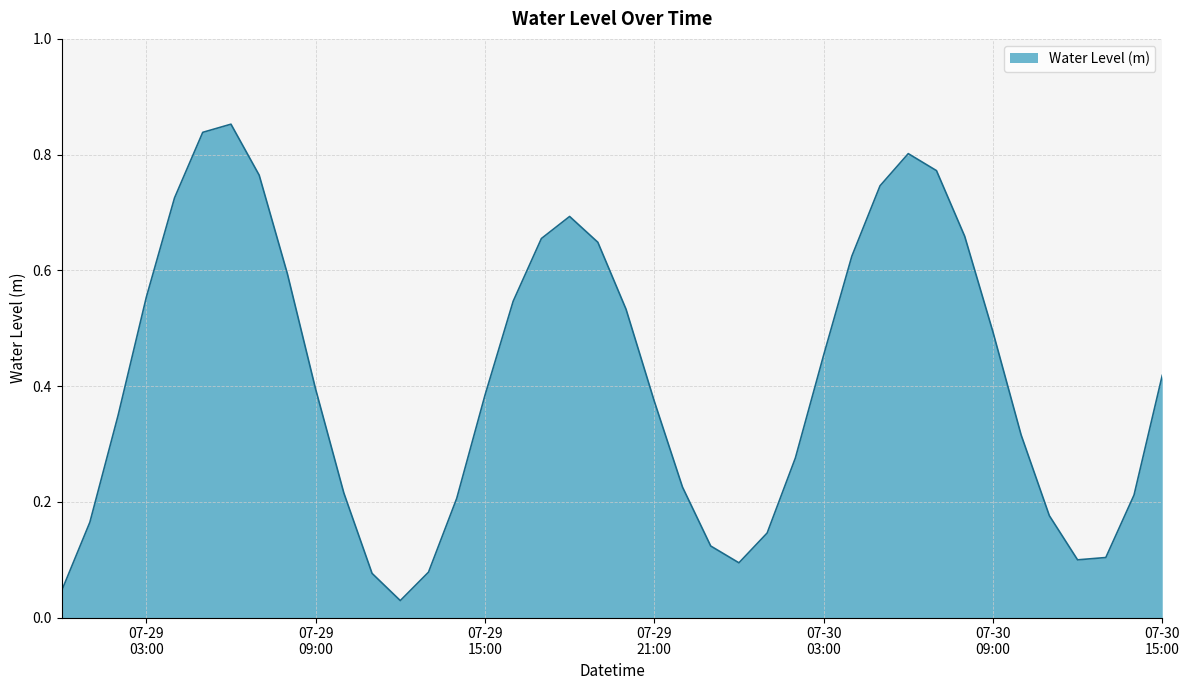

How many lines are shown in the chart?

1